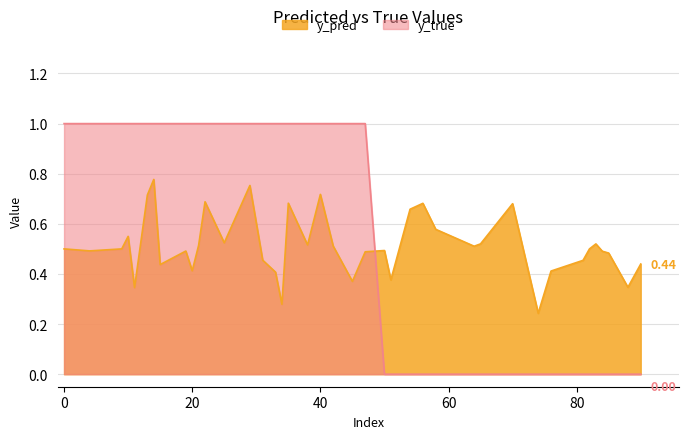

What is the total value across all series at 83?

0.5